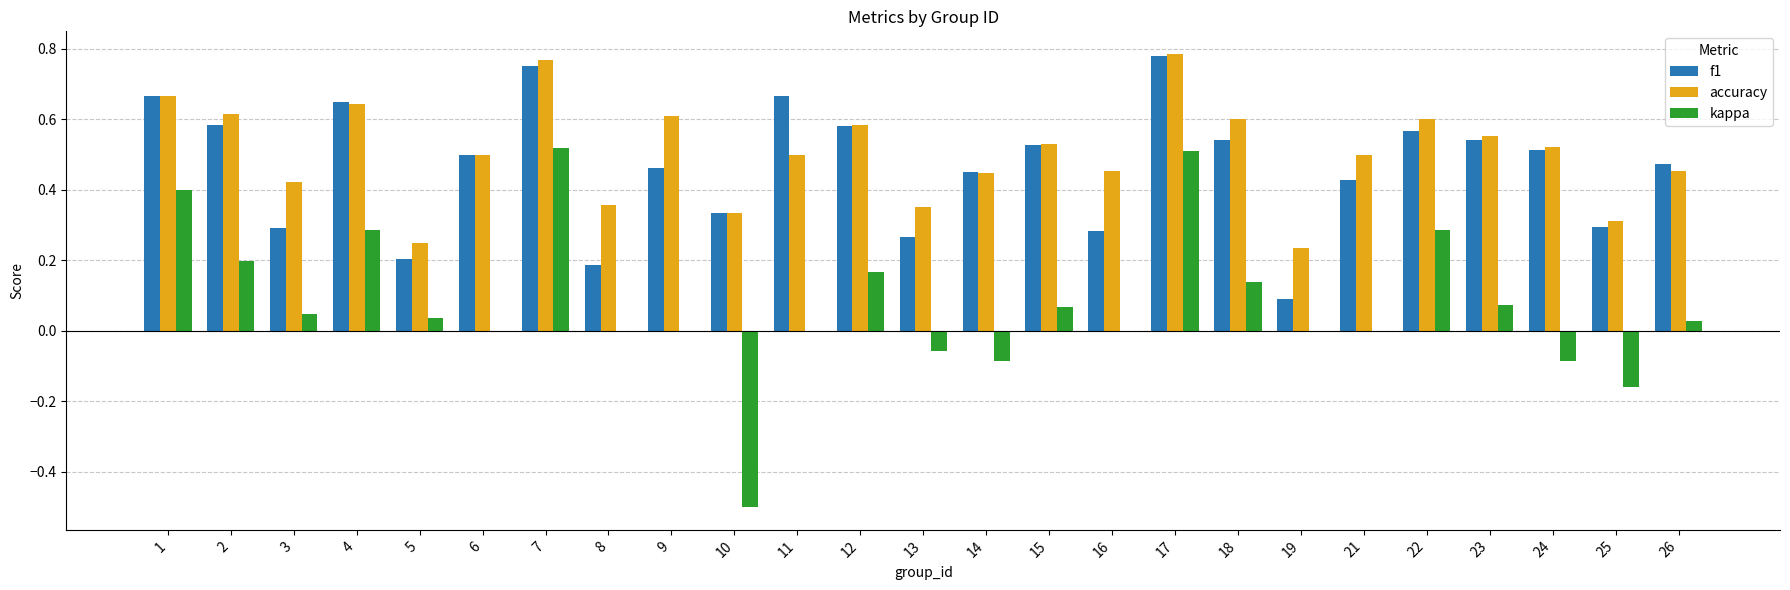

Is the value of kappa at 9 greater than the value of f1 at 12?

No